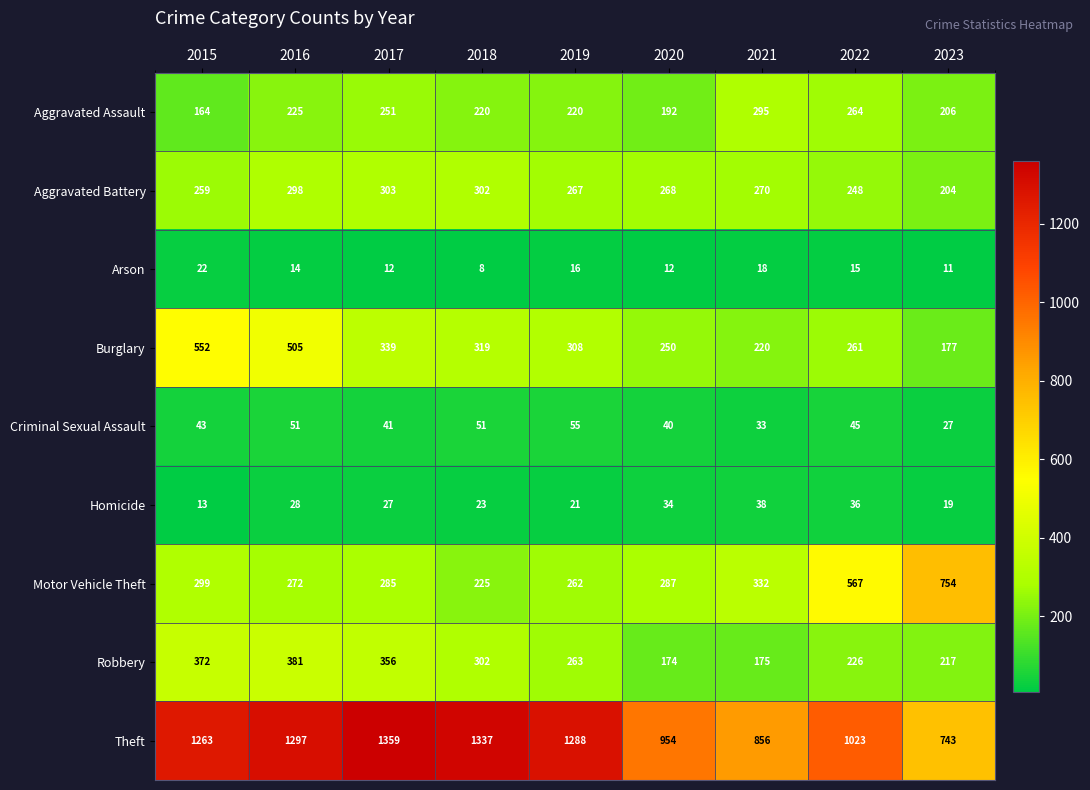

What is the approximate value of Criminal Sexual Assault at 2015, to the nearest 10?

40